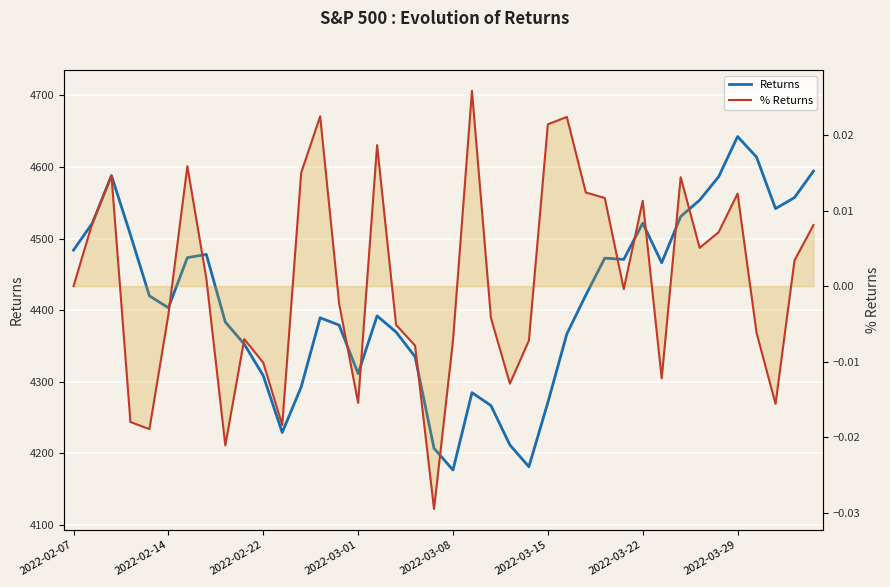

What is the difference between the highest and lowest values at 2022-02-22?

4308.5